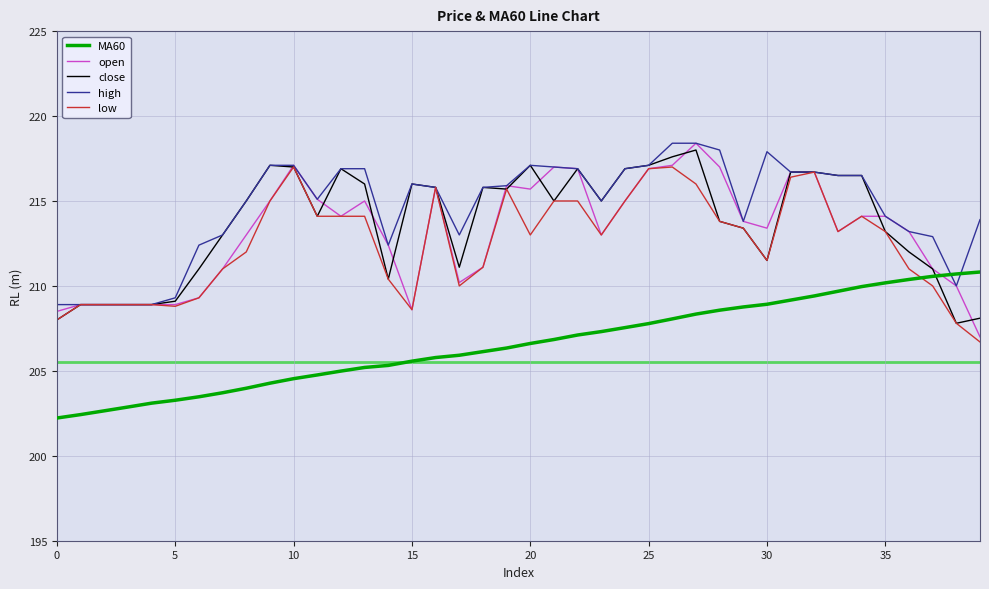

What is the maximum value shown in the chart?

218.4